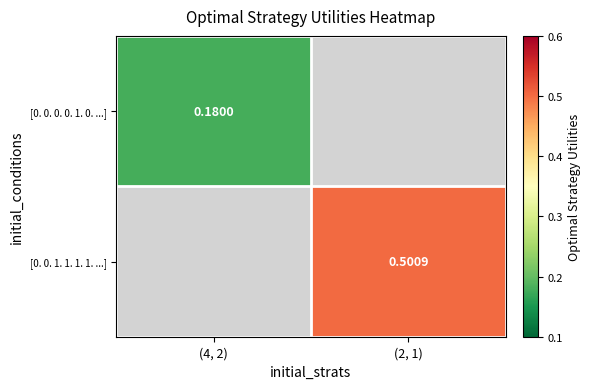

How many values in [0. 0. 1. 1. 1. 1. ...] are above zero?

1